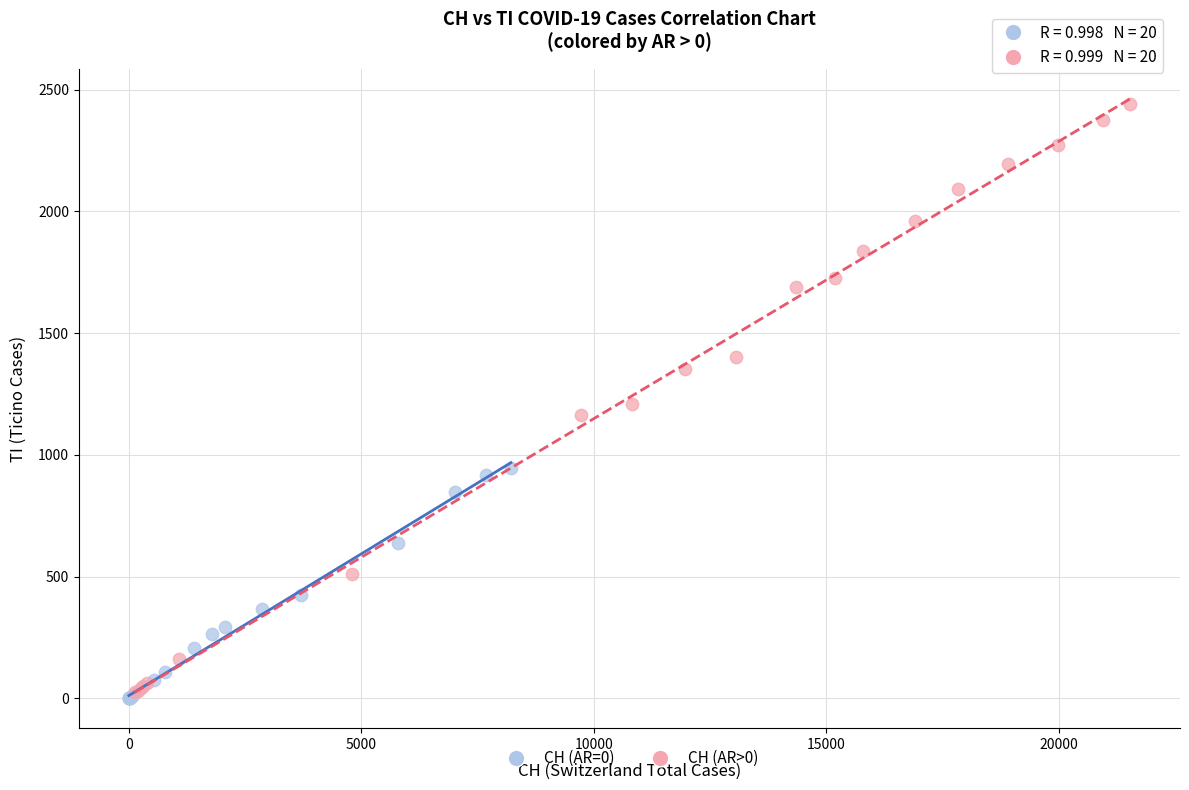

Which series has the largest Y range (max minus min)?

CH (AR>0)